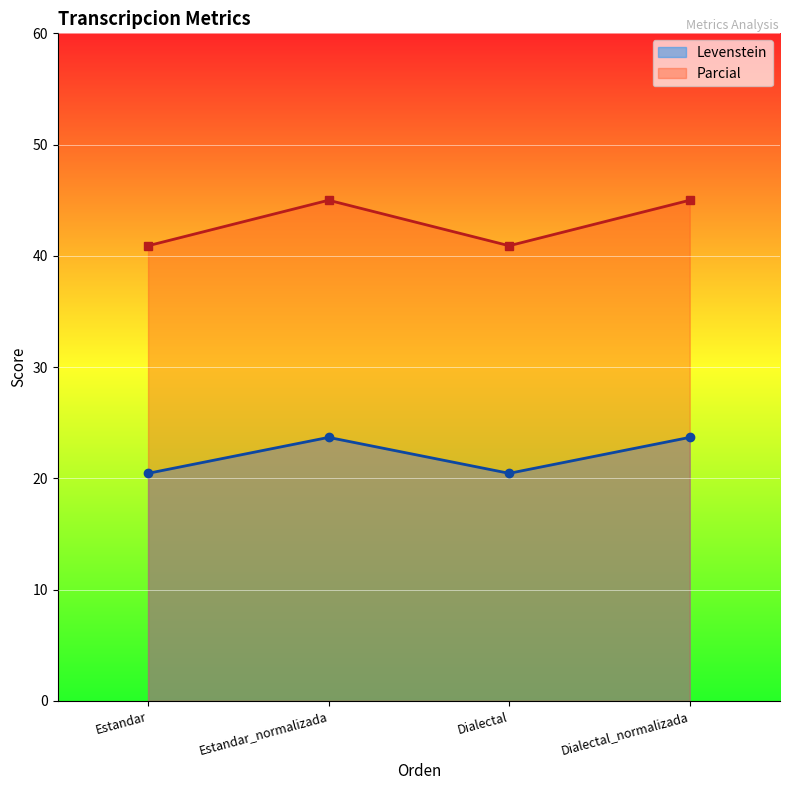

List the series in order of their peak value, lowest first.

Levenstein, Parcial